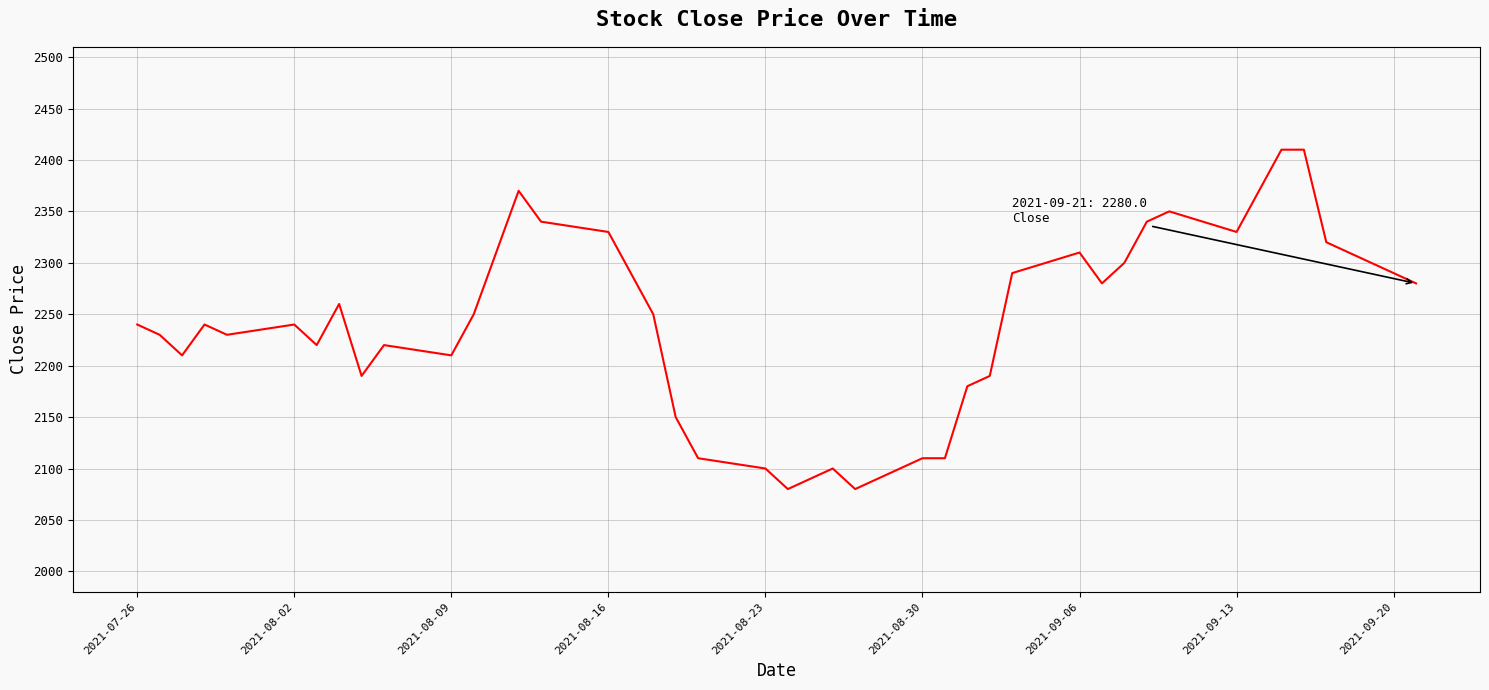

What is the difference between the maximum and second lowest values?

330